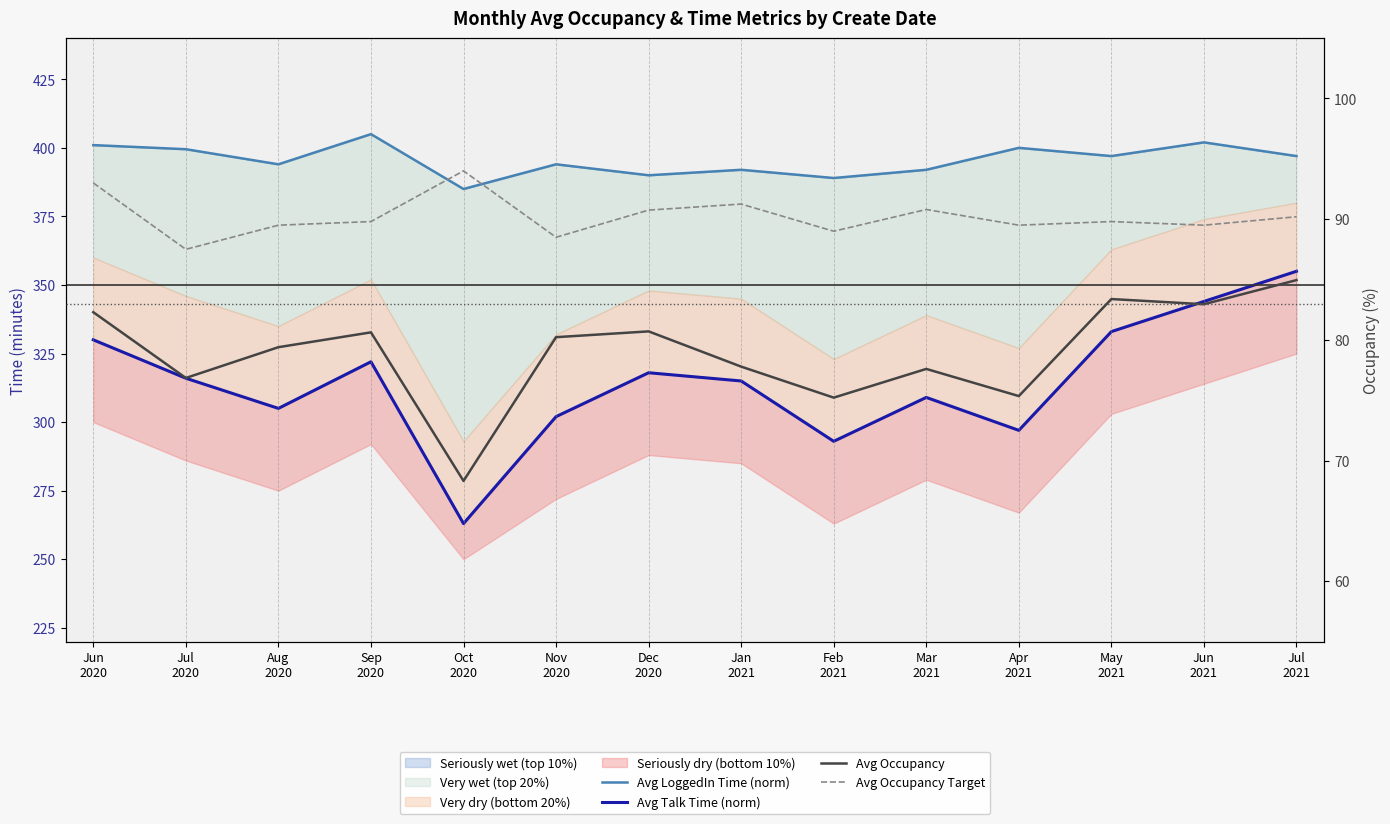

At how many categories does at least one series exceed 318?

14